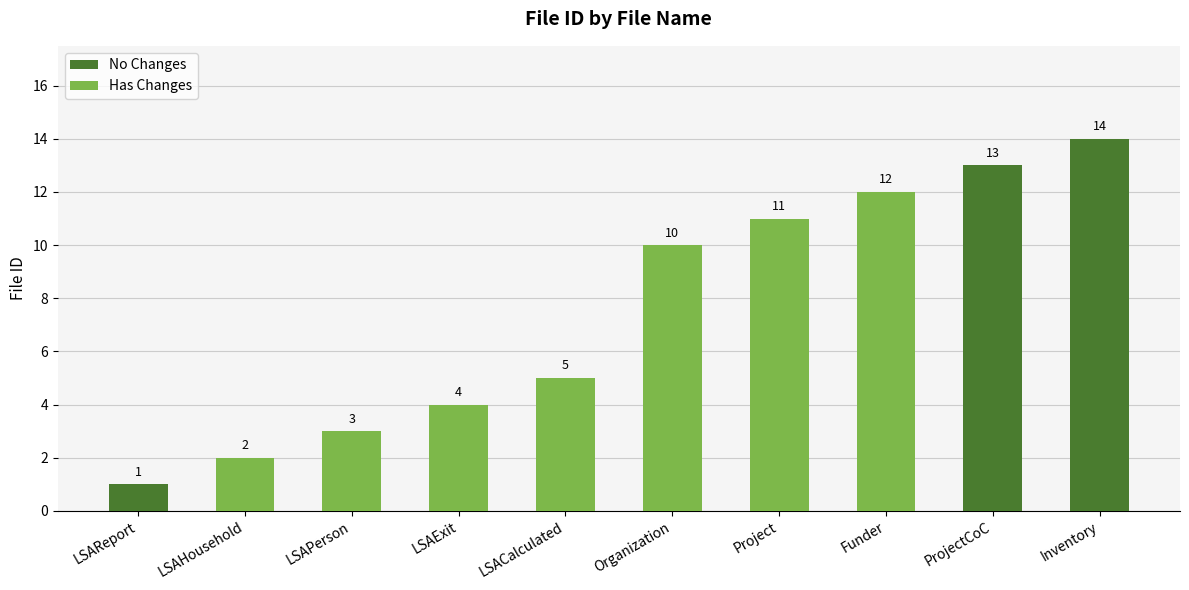

Reading right to left, transcribe all the data shown in this chart.

Inventory=14	ProjectCoC=13	Funder=12	Project=11	Organization=10	LSACalculated=5	LSAExit=4	LSAPerson=3	LSAHousehold=2	LSAReport=1